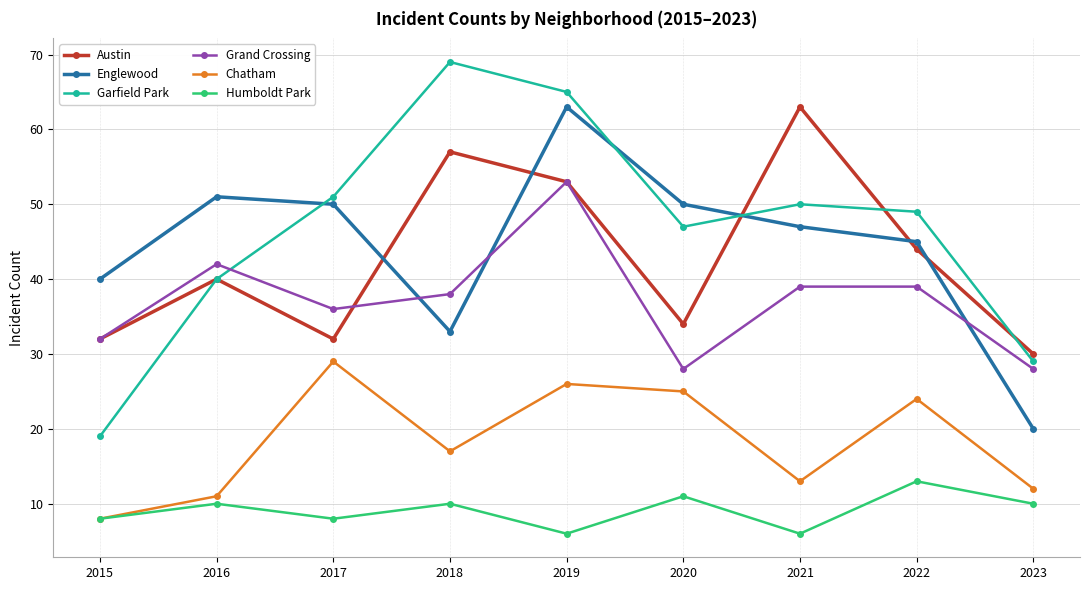

Reading left to right, what are all the values shown in this chart?

Austin: 2015=32	2016=40	2017=32	2018=57	2019=53	2020=34	2021=63	2022=44	2023=30
Englewood: 2015=40	2016=51	2017=50	2018=33	2019=63	2020=50	2021=47	2022=45	2023=20
Garfield Park: 2015=19	2016=40	2017=51	2018=69	2019=65	2020=47	2021=50	2022=49	2023=29
Grand Crossing: 2015=32	2016=42	2017=36	2018=38	2019=53	2020=28	2021=39	2022=39	2023=28
Chatham: 2015=8	2016=11	2017=29	2018=17	2019=26	2020=25	2021=13	2022=24	2023=12
Humboldt Park: 2015=8	2016=10	2017=8	2018=10	2019=6	2020=11	2021=6	2022=13	2023=10